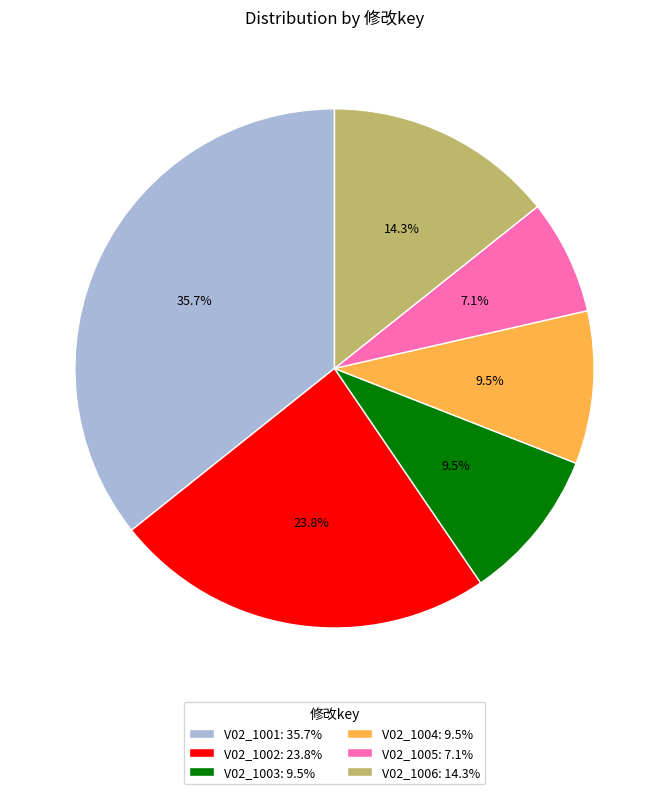

Approximately how many times larger is the value at V02_1006: 14.3% compared to V02_1001: 35.7%?

0.4